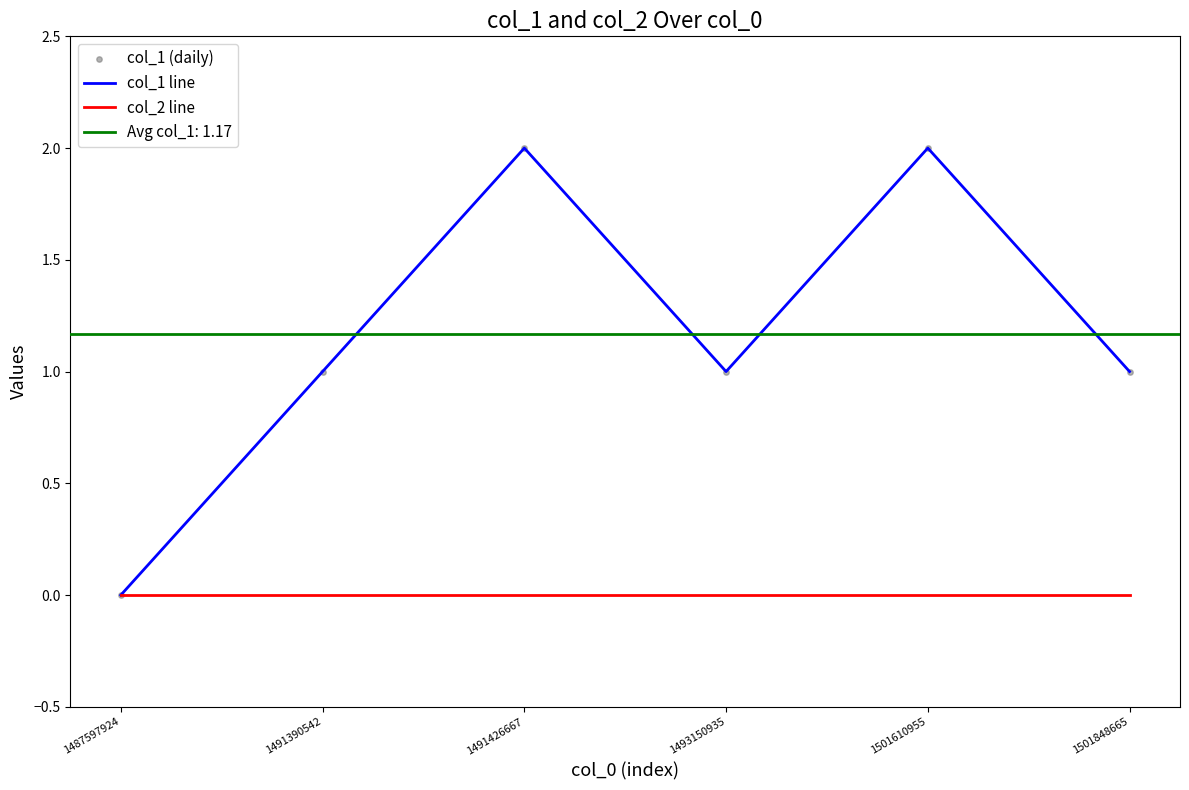

Is the value of col_1 line at 1491390542 greater than the value of col_1 (daily) at 1487597924?

Yes